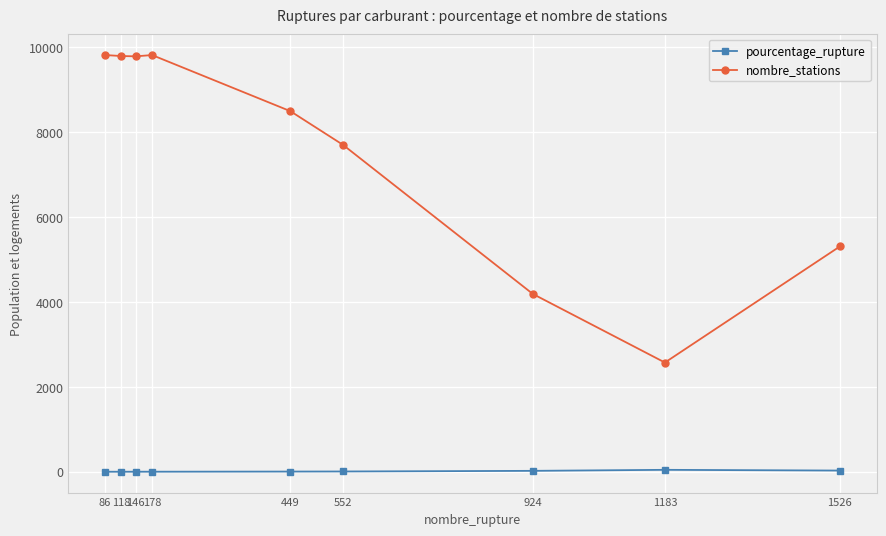

In nombre_stations, how many points are lower than both neighbors (excluding endpoints)?

2